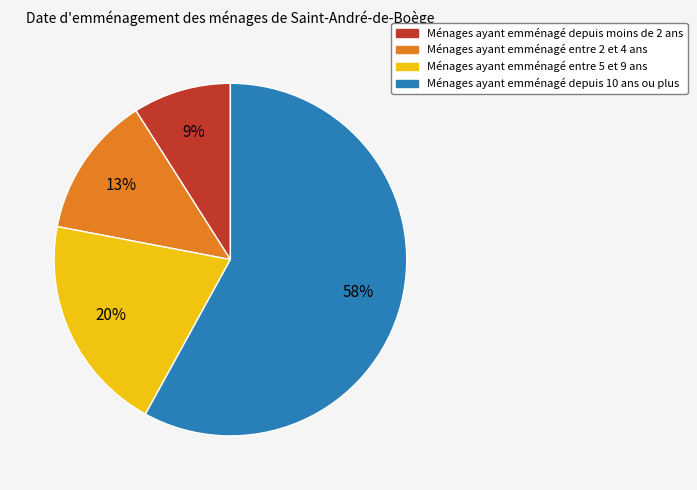

To the nearest percent, what percentage of the pie is Ménages ayant emménagé depuis moins de 2 ans?

9%